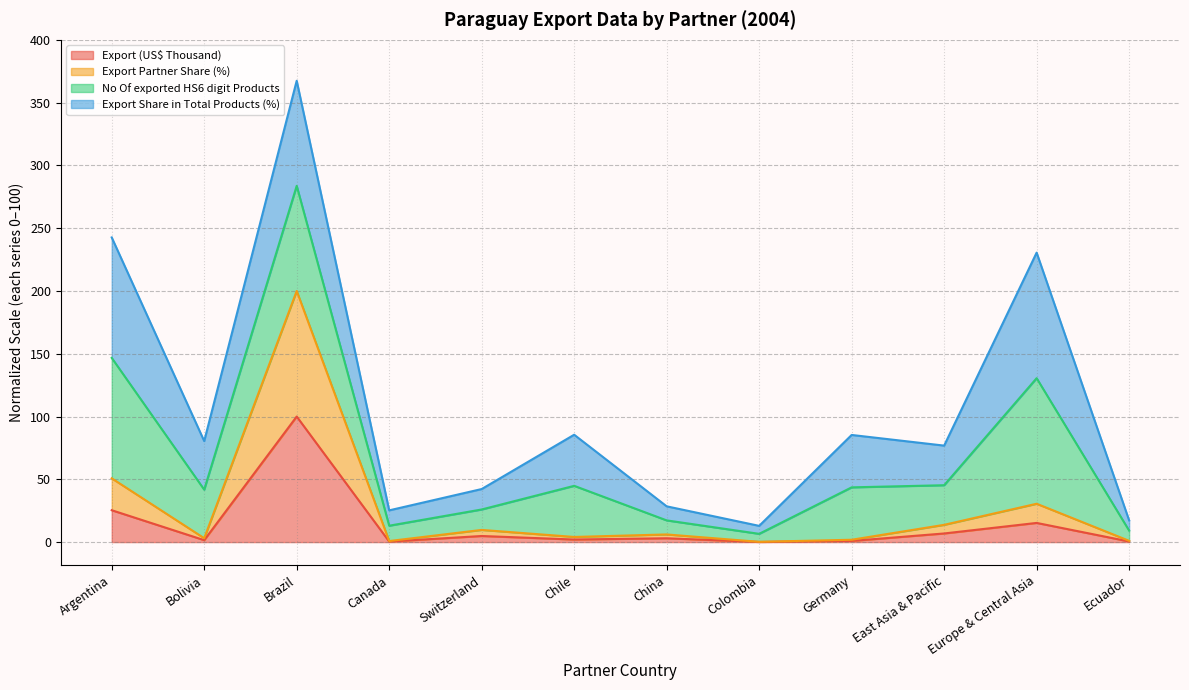

What is the highest value of the Export (US$ Thousand) series?

100.0